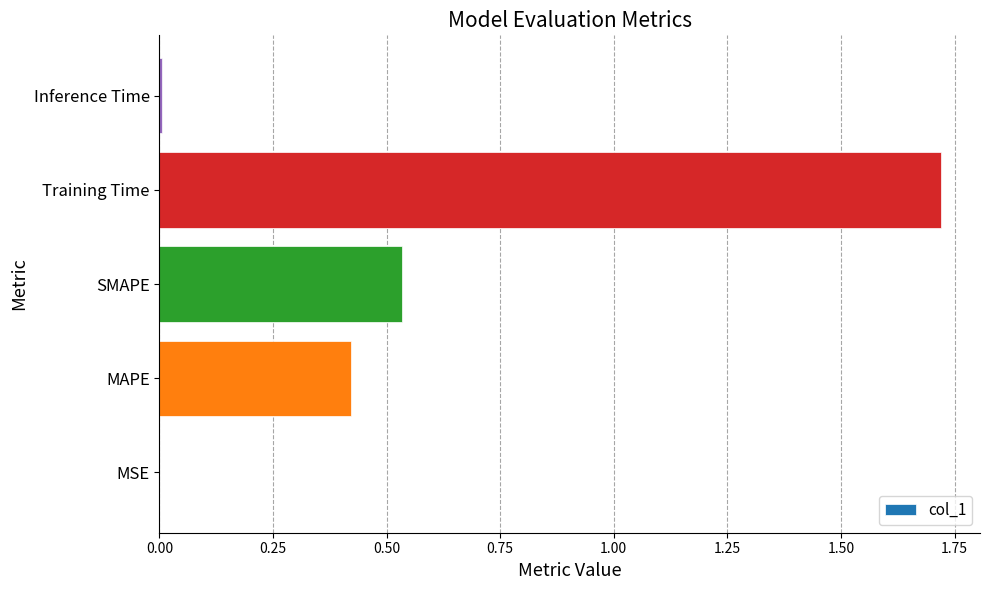

Is it true that the value at SMAPE is 0.3?

False